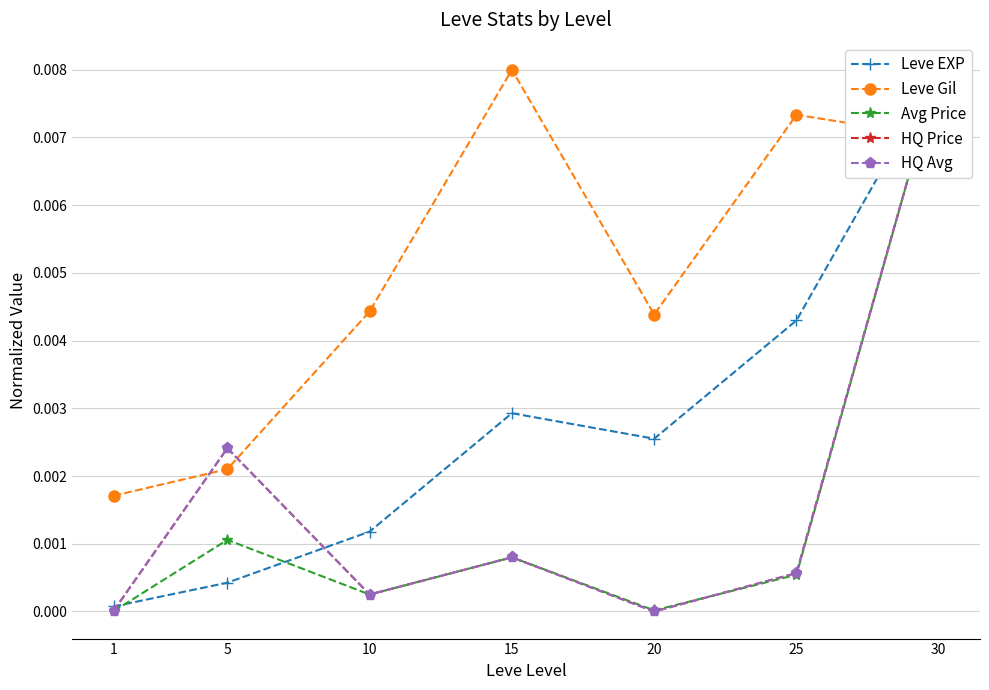

The Leve Gil series shows 0.0 at 25. True or false?

True